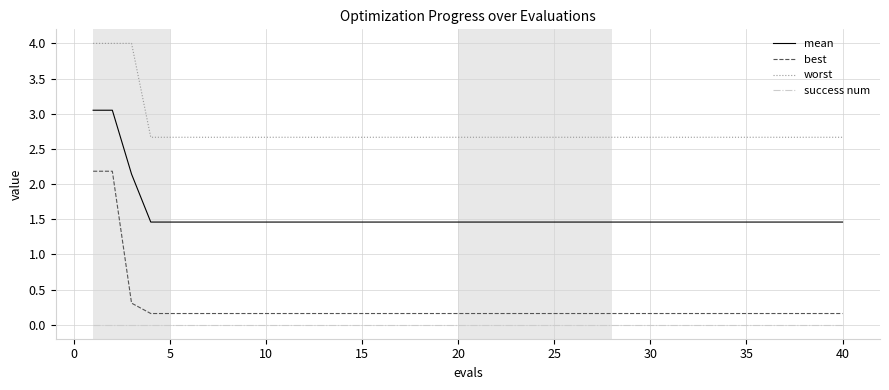

Rank the series by their maximum value, from highest to lowest.

worst, mean, best, success num